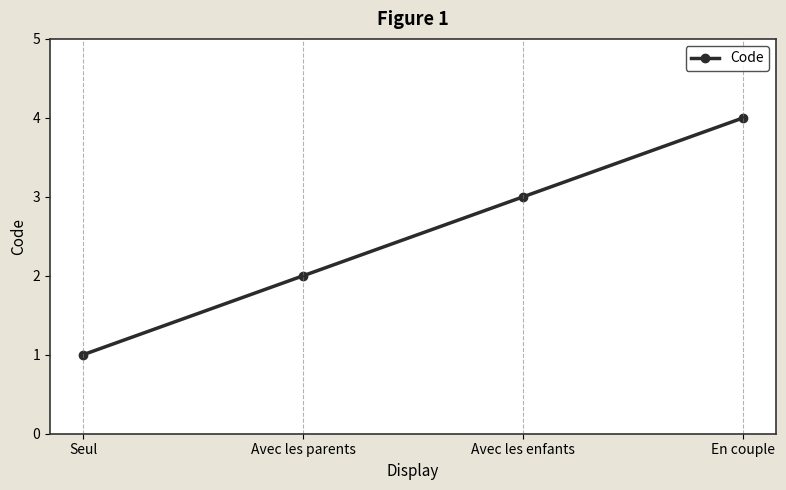

Which has a higher value, Seul or En couple?

En couple